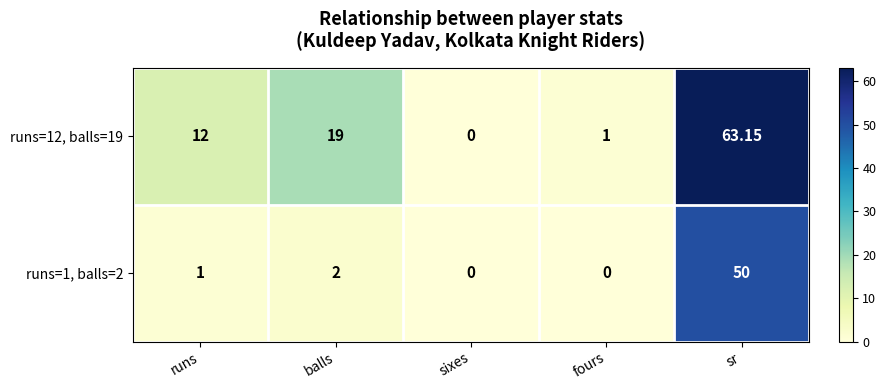

Where is runs=12, balls=19 nearest to the value 31?

balls